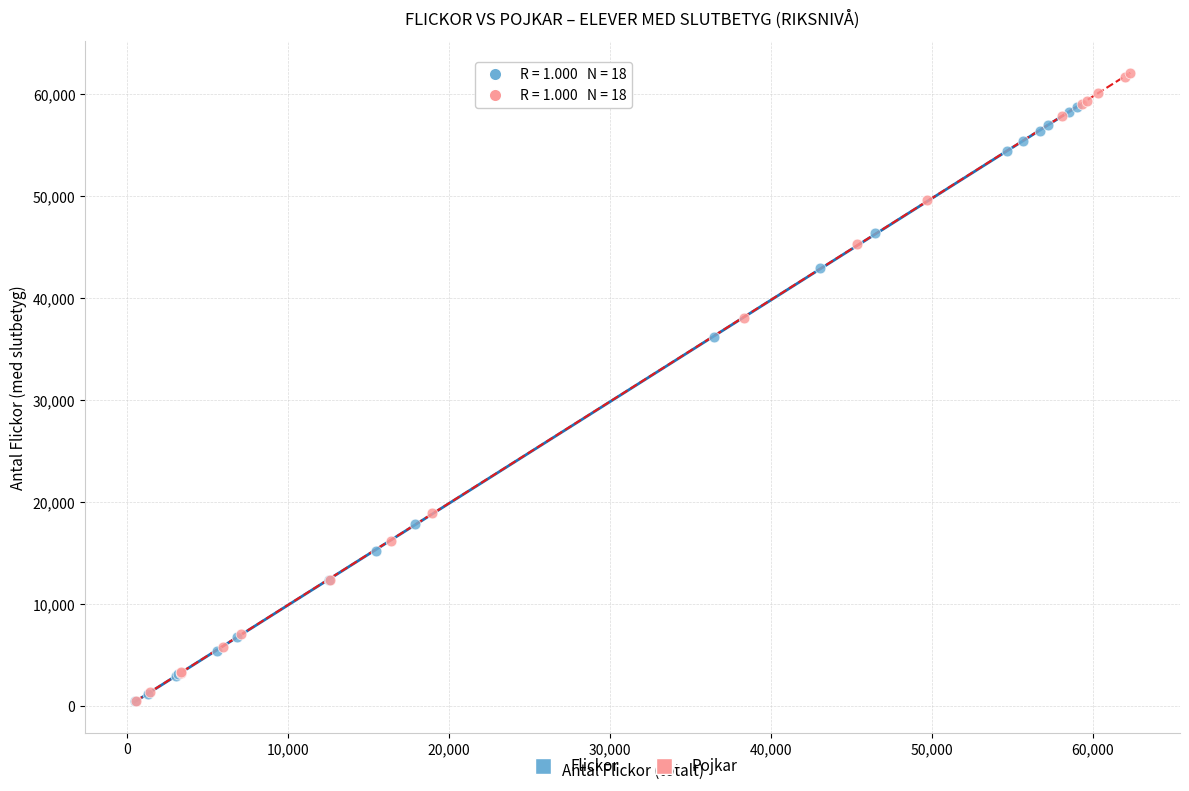

Which series contains the highest Y value?

Pojkar